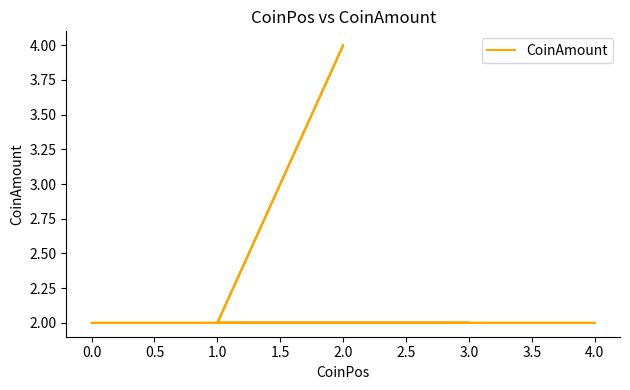

Reading right to left, list all the values displayed in this chart.

2	2	2	2	2	2	2	4	2	2